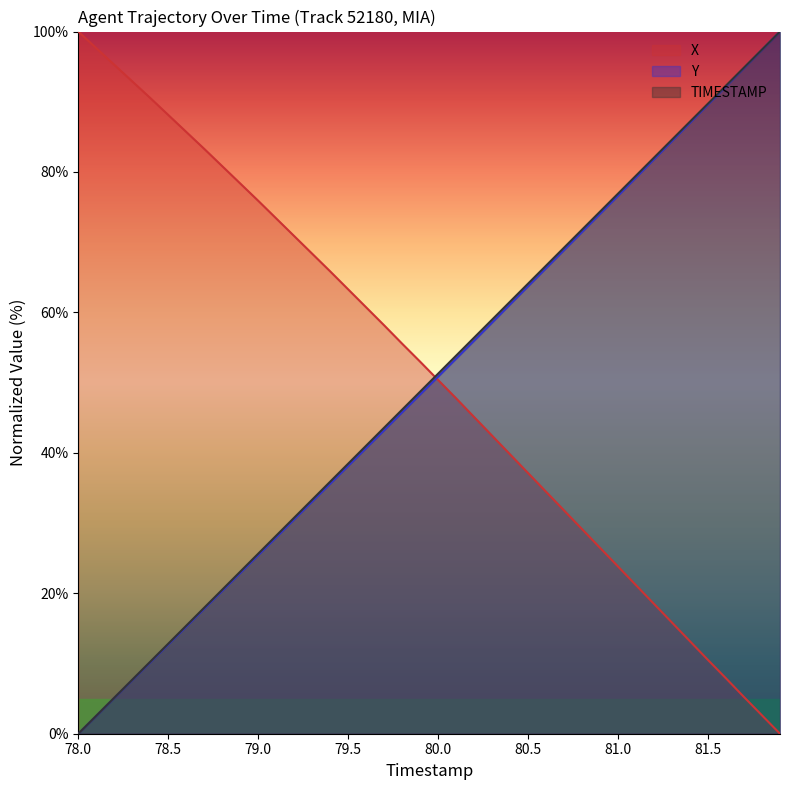

Where is Y nearest to the value 50?

80.0